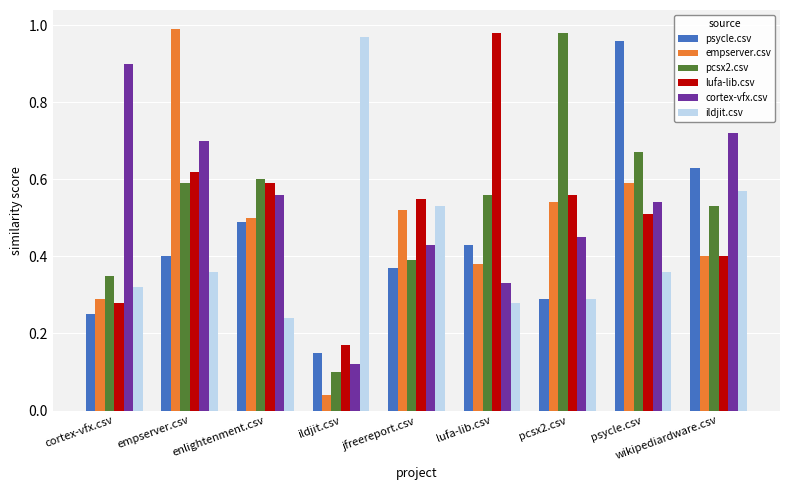

How many data points does each series have?

9